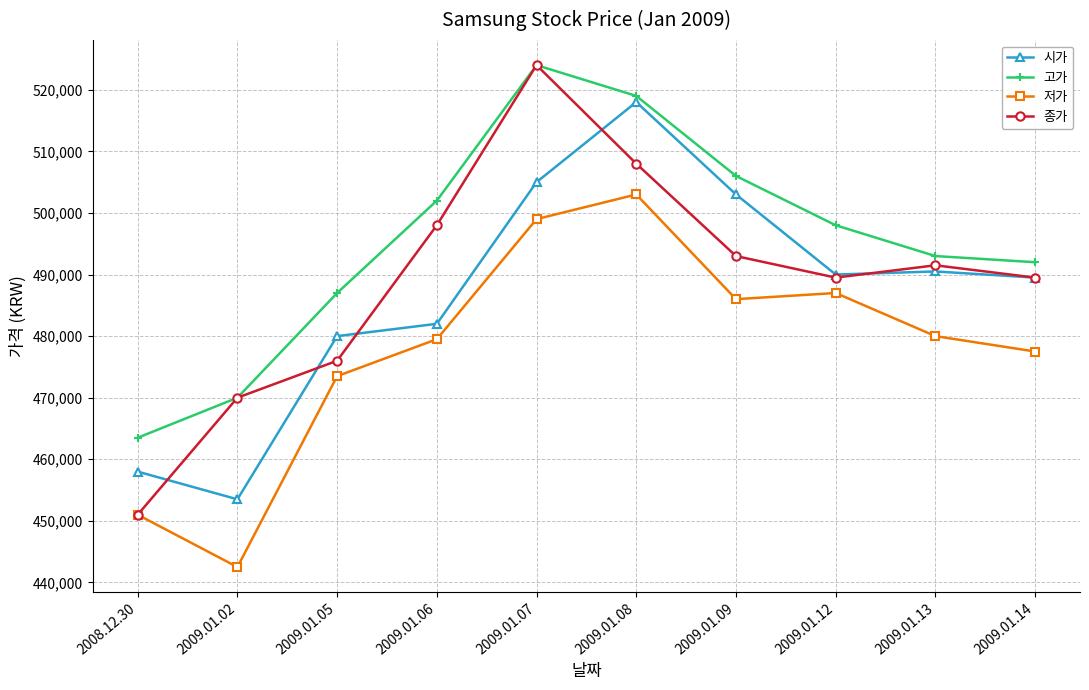

How many interior local peaks does the 고가 series have?

1